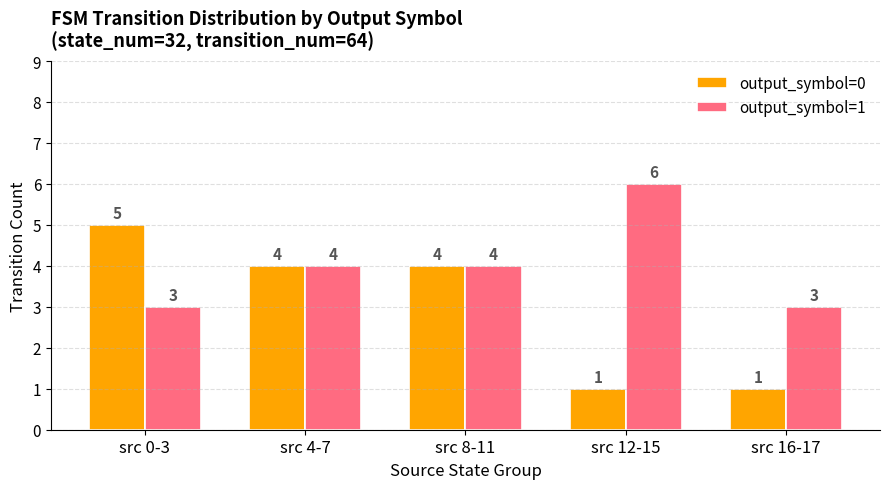

Reading left to right, transcribe all the data shown in this chart.

output_symbol=0: src 0-3=5	src 4-7=4	src 8-11=4	src 12-15=1	src 16-17=1
output_symbol=1: src 0-3=3	src 4-7=4	src 8-11=4	src 12-15=6	src 16-17=3